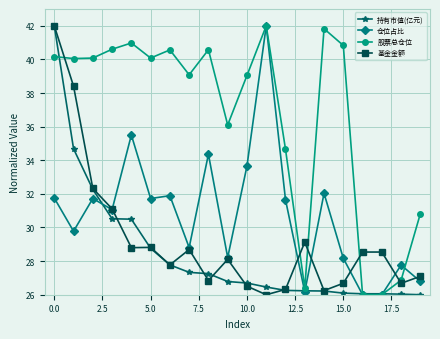

What is the value of the 持有市值(亿元) point at the 4th from the left?

30.5